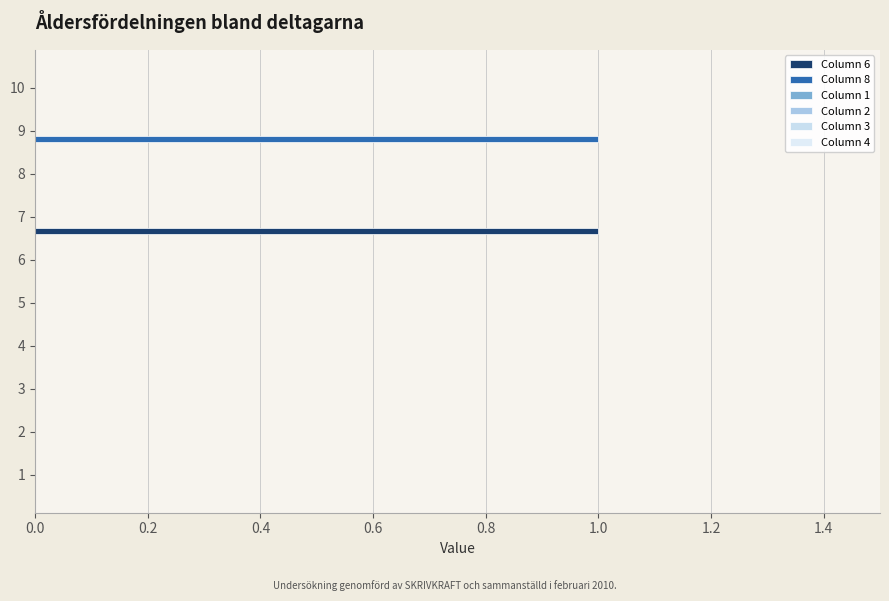

Count the number of data series in this chart.

2